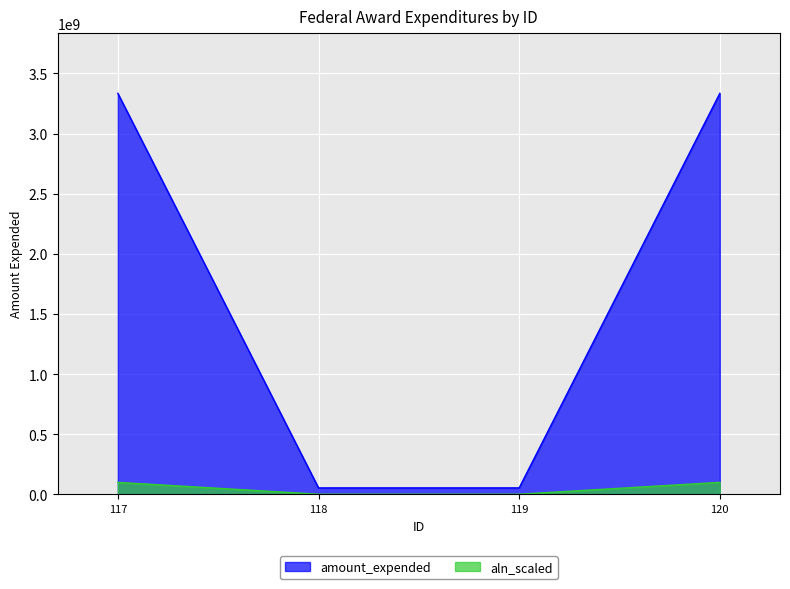

Does the chart display data point markers on the line(s)?

No